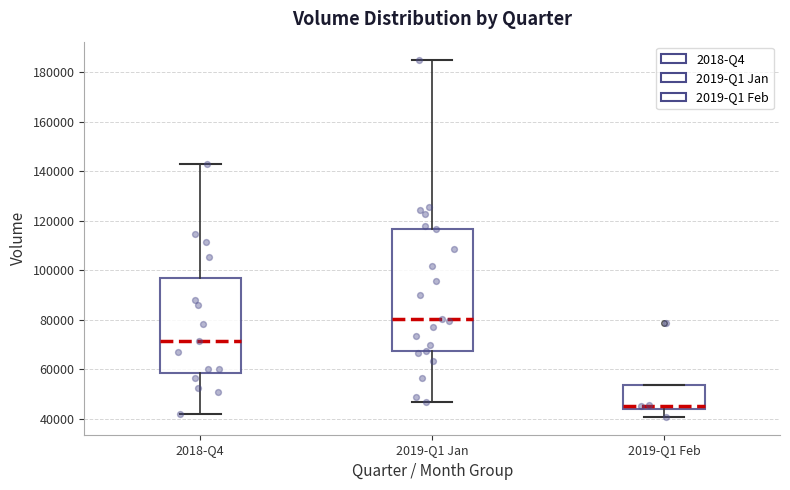

Which box is the tallest, from its lower edge to its upper edge?

2019-Q1 Jan